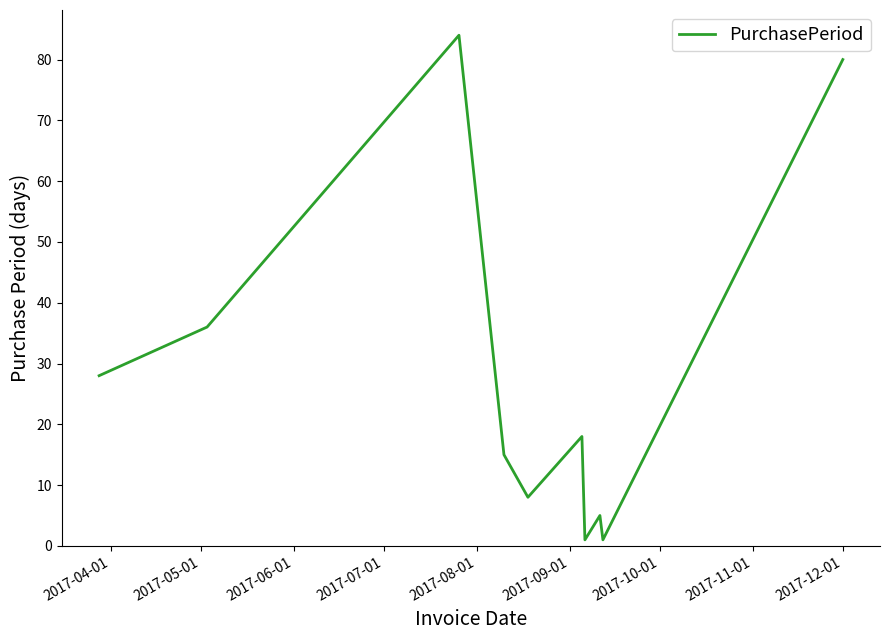

What is the greatest value displayed?

84